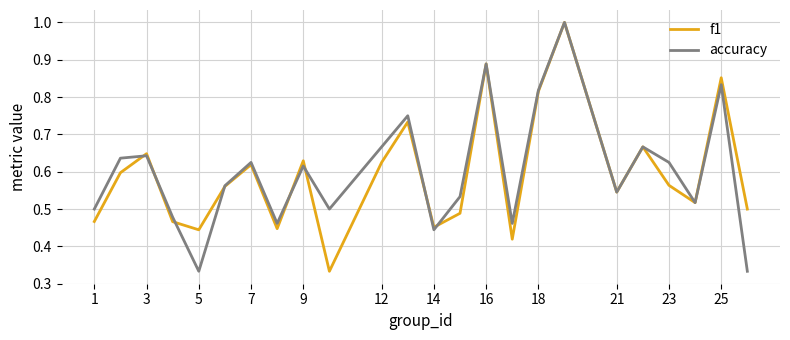

Does the chart have visible grid lines?

Yes